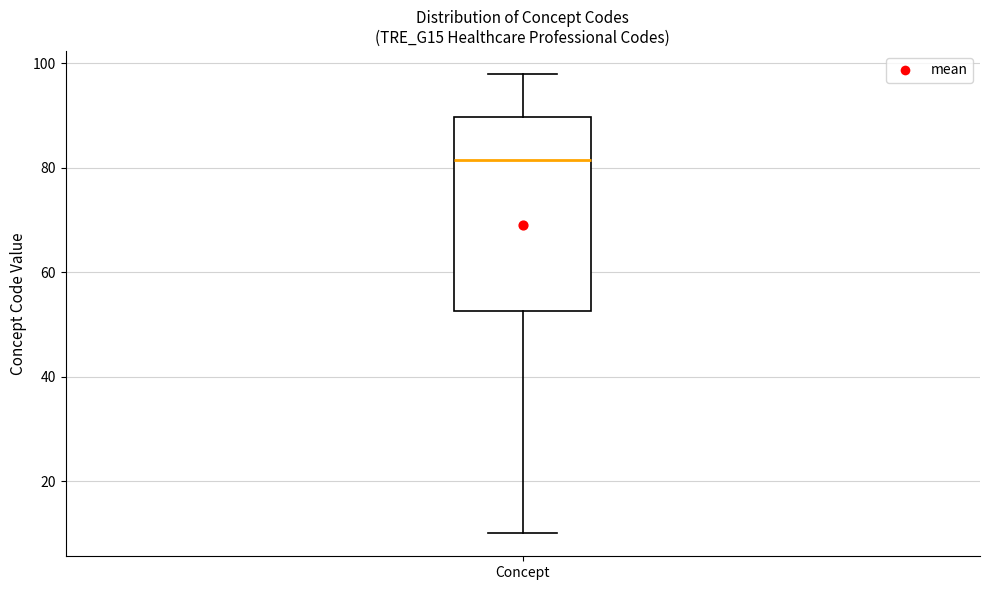

Where is the lower edge of the box for Concept on the y-axis? The values are not printed on the chart, so give them approximately, as read against the axis.

52